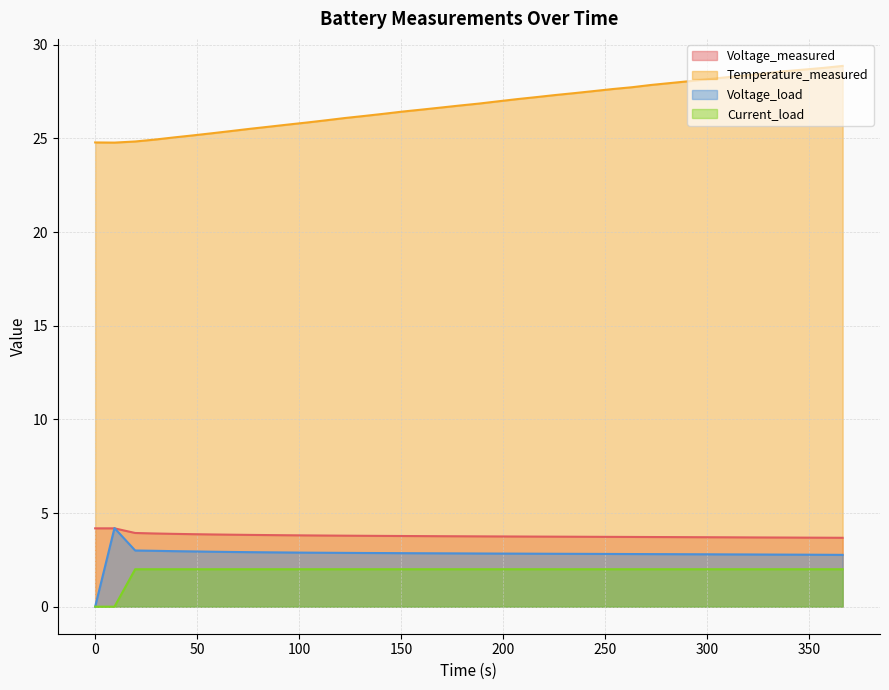

Which series has the largest total across all categories?

Temperature_measured